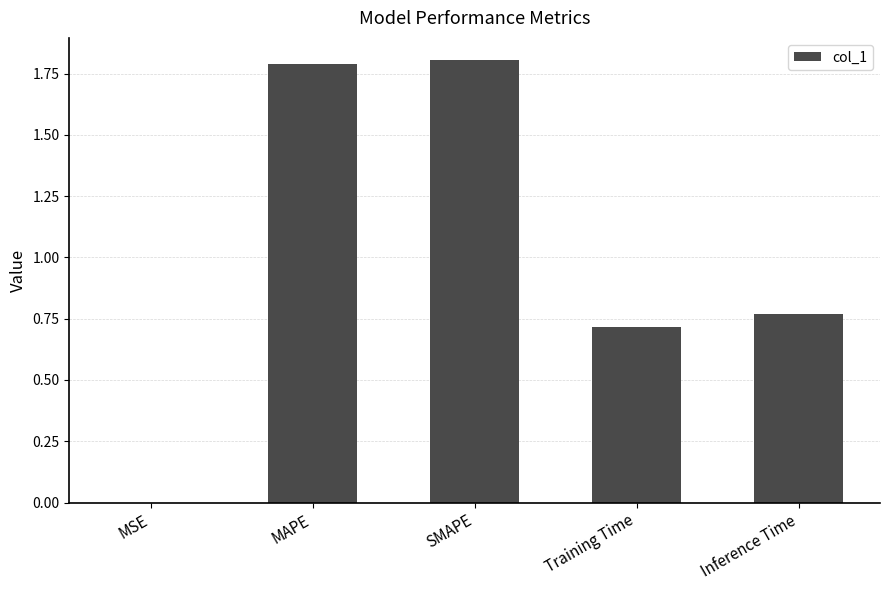

True or false: the data shows 1.8 at SMAPE.

True